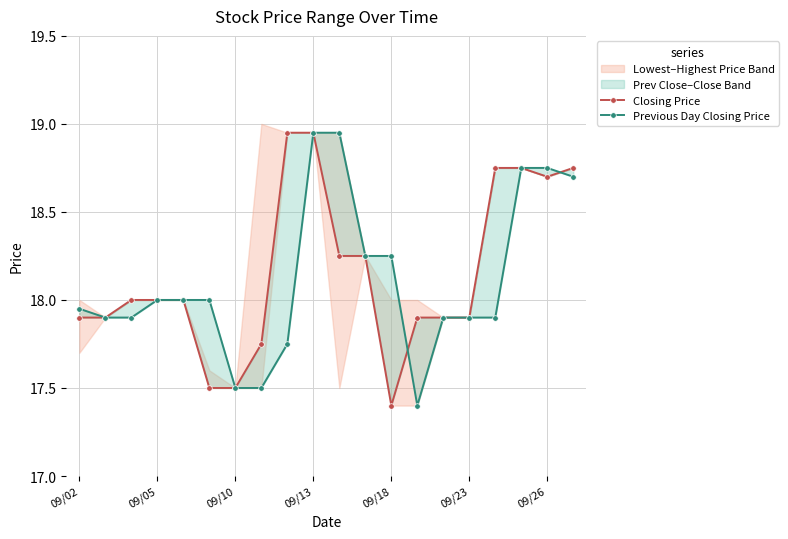

What is the difference between the maximum and minimum values in the Closing Price series?

1.6